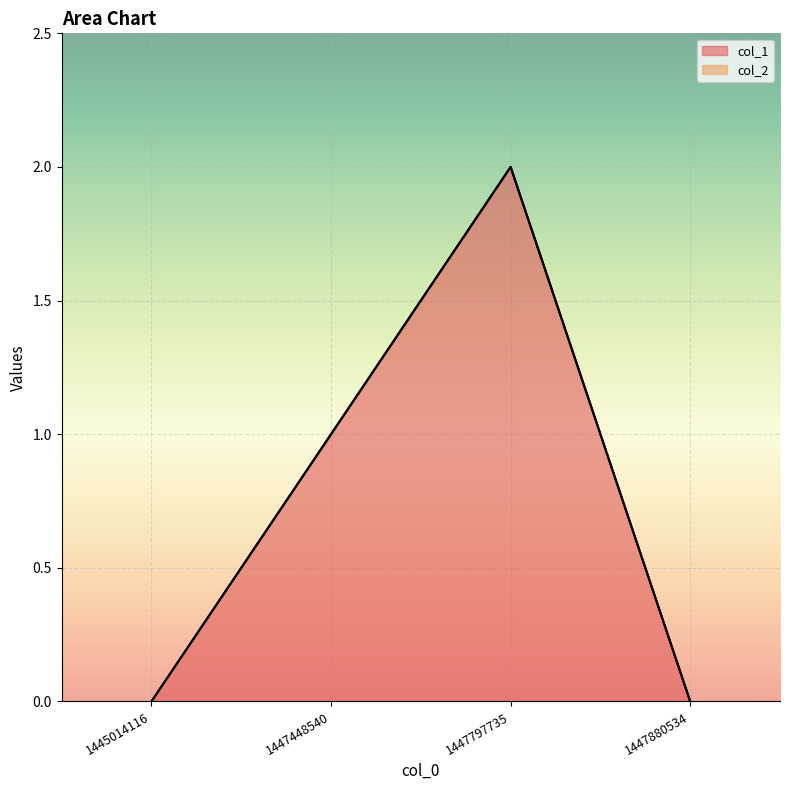

At which label is the value closest to 1?

1447448540